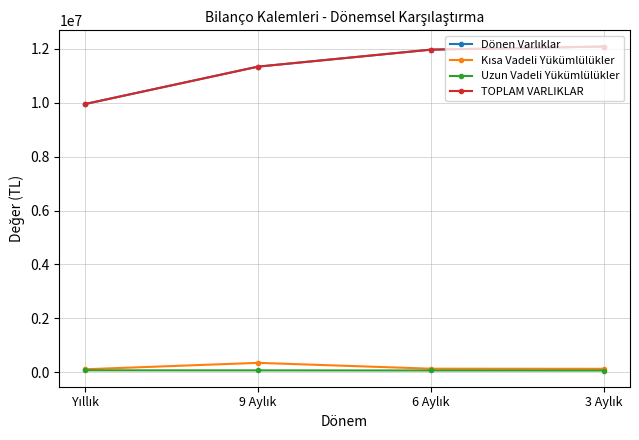

Reading left to right, list all the values displayed in this chart.

Dönen Varlıklar: Yıllık=9956316	9 Aylık=11344135	6 Aylık=11974453	3 Aylık=12089941
Kısa Vadeli Yükümlülükler: Yıllık=103753	9 Aylık=341758	6 Aylık=124792	3 Aylık=120116
Uzun Vadeli Yükümlülükler: Yıllık=64359	9 Aylık=62604	6 Aylık=58460	3 Aylık=56853
TOPLAM VARLIKLAR: Yıllık=9956316	9 Aylık=11344135	6 Aylık=11974453	3 Aylık=12089941